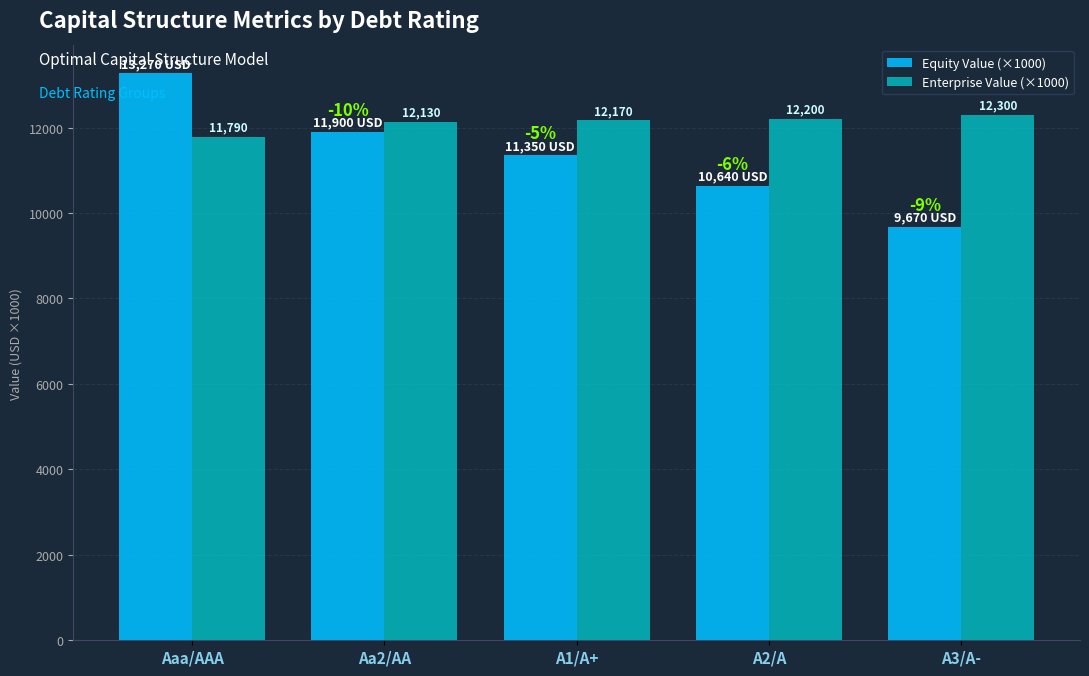

At which category is the sum across all series the highest?

Aaa/AAA